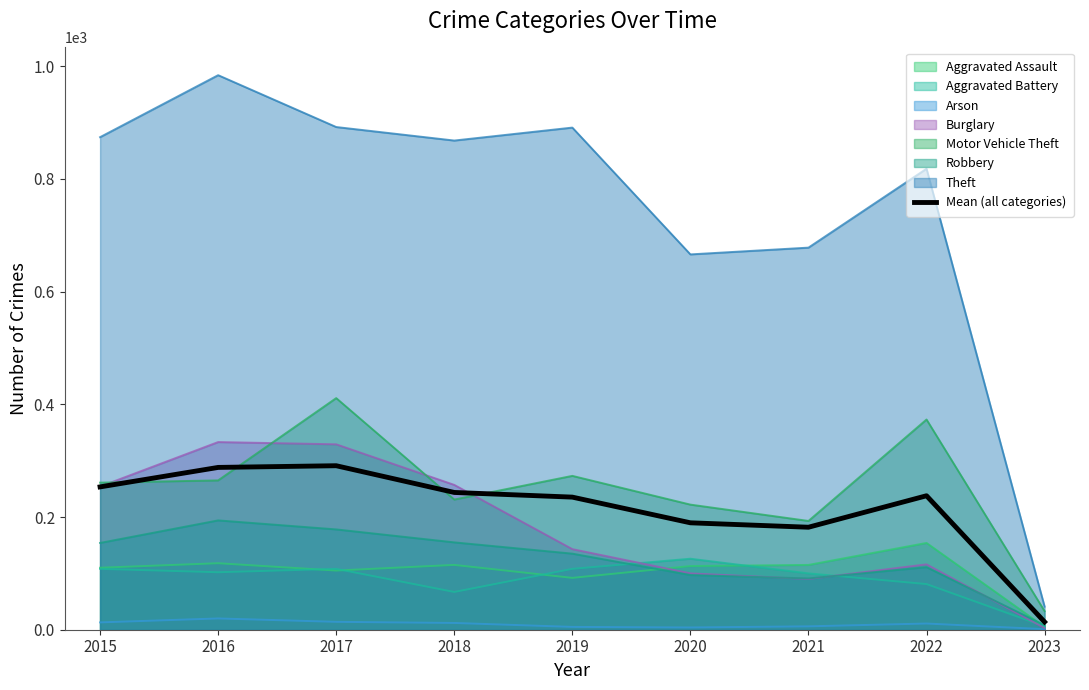

What is the sum of all values?

1934.4